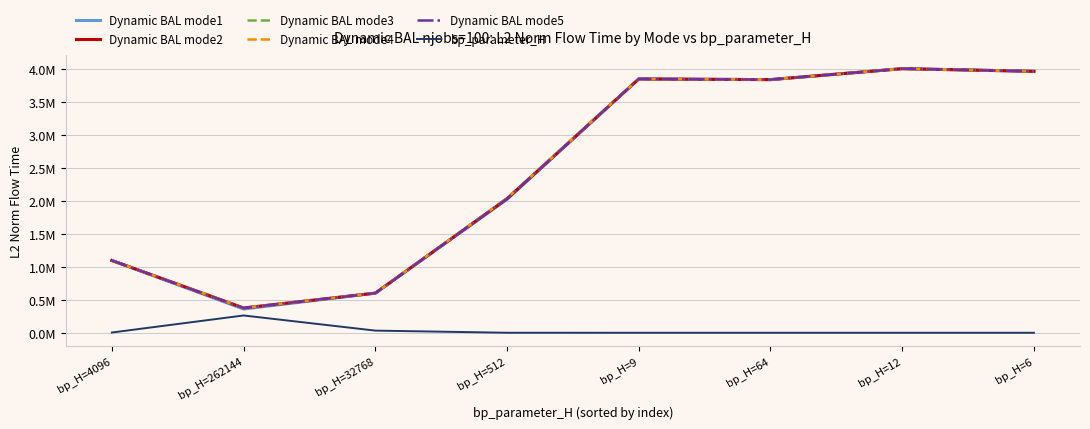

What are all the series names shown in the legend?

Dynamic BAL mode1, Dynamic BAL mode2, Dynamic BAL mode3, Dynamic BAL mode4, Dynamic BAL mode5, bp_parameter_H